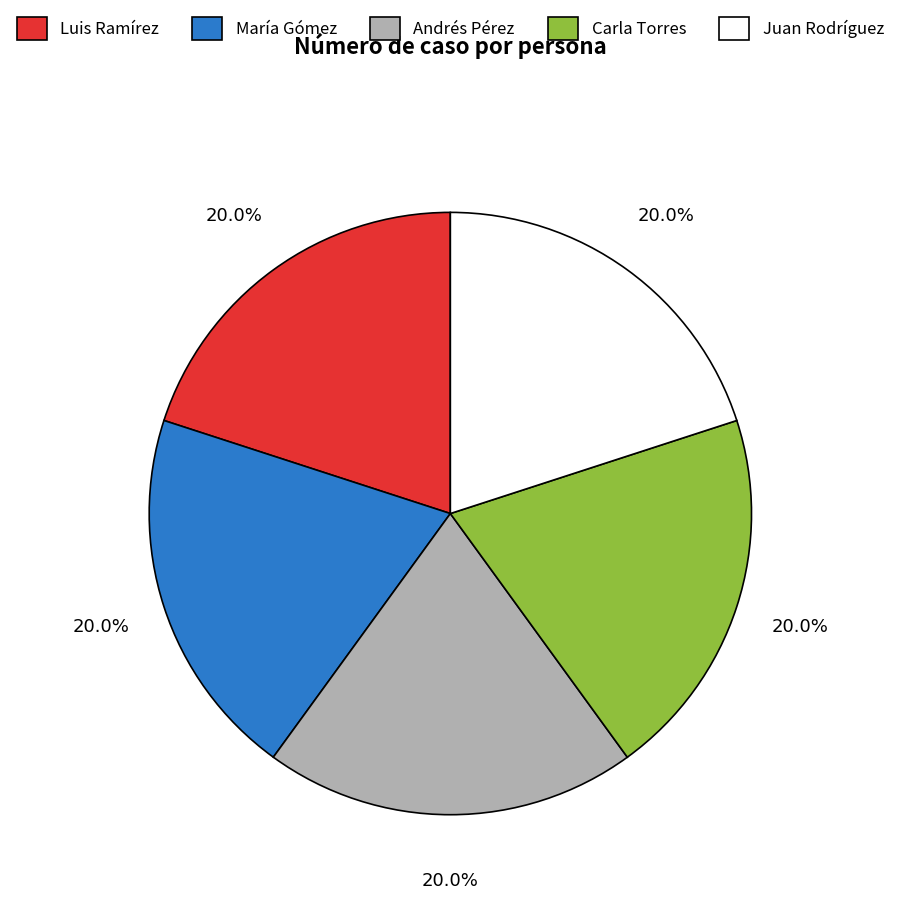

What percentage is the Carla Torres slice, to the nearest percent?

20%